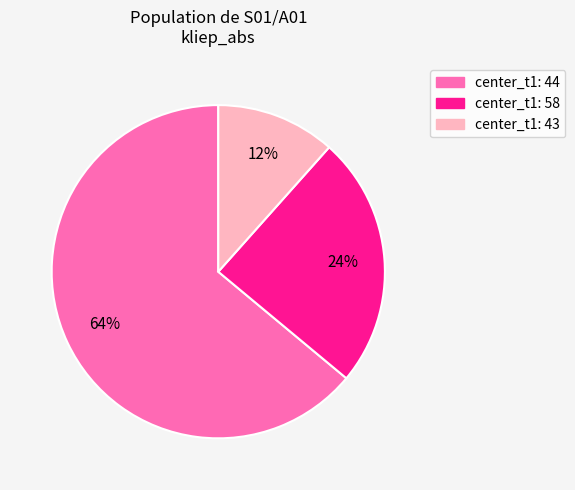

Is there any slice that represents more than half of the pie?

Yes